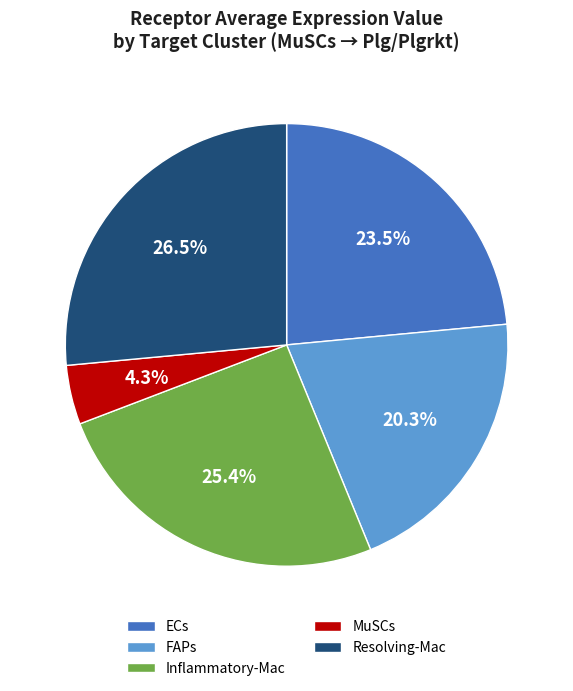

To the nearest percent, what is the average slice percentage?

20%